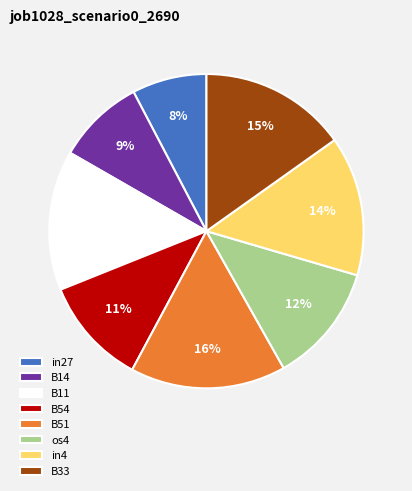

Is the sum of in27 and B54 greater than half?

No